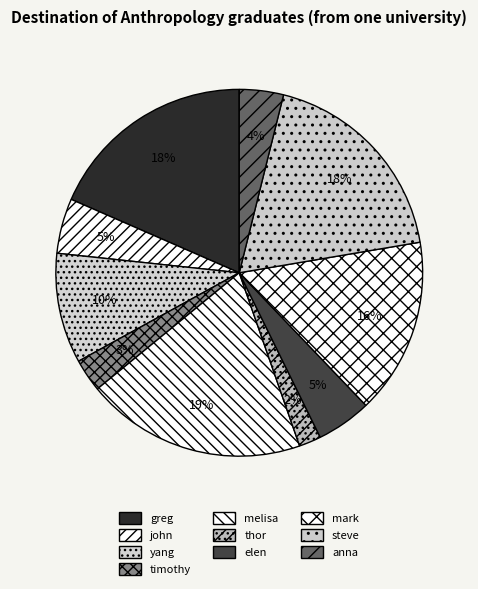

Rank the categories by value from highest to lowest.

melisa, greg, steve, mark, yang, john, elen, anna, timothy, thor